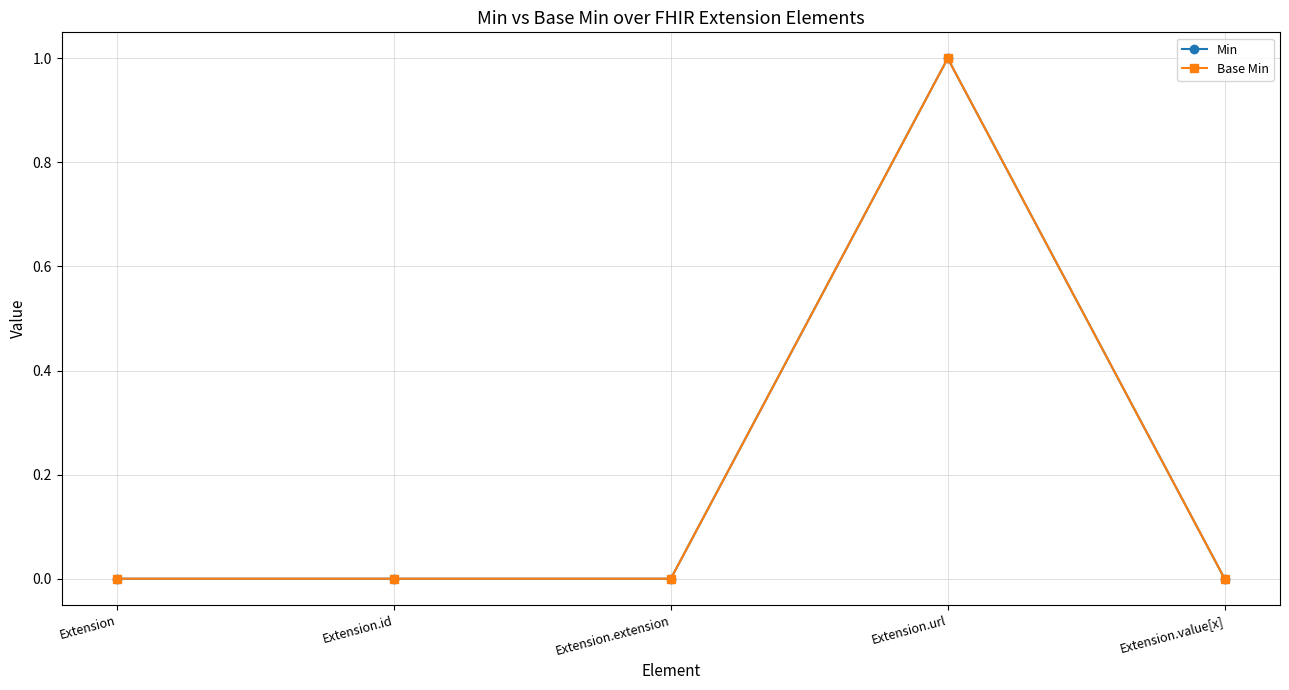

What is the sum of all Min values?

1